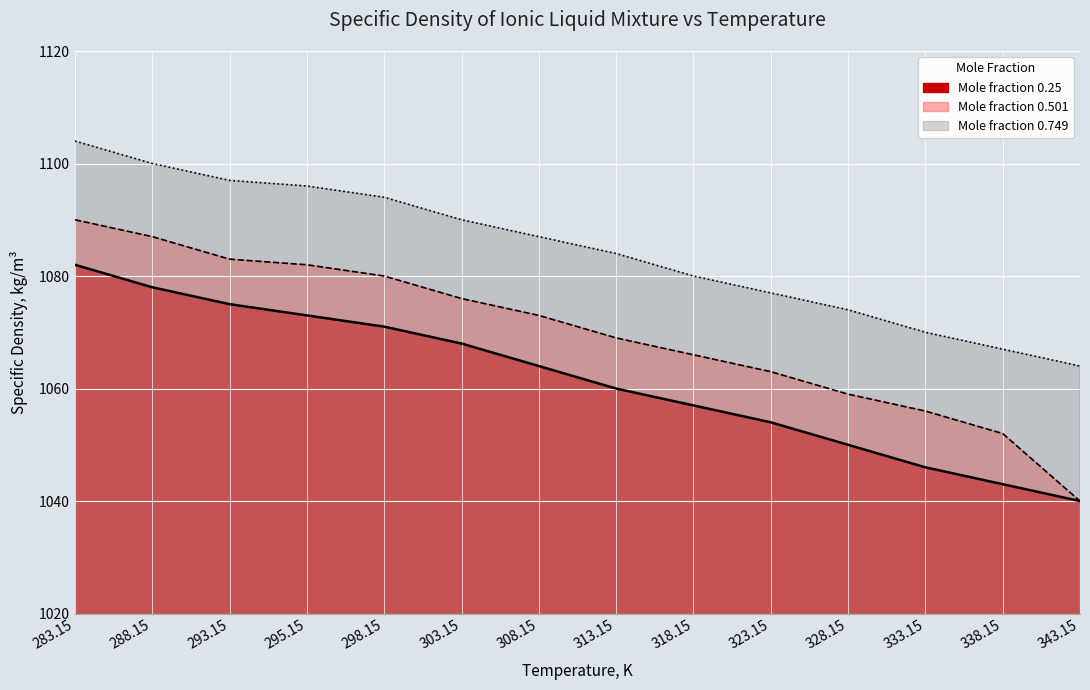

What is the spread (max minus min) of values at 313.15?

24